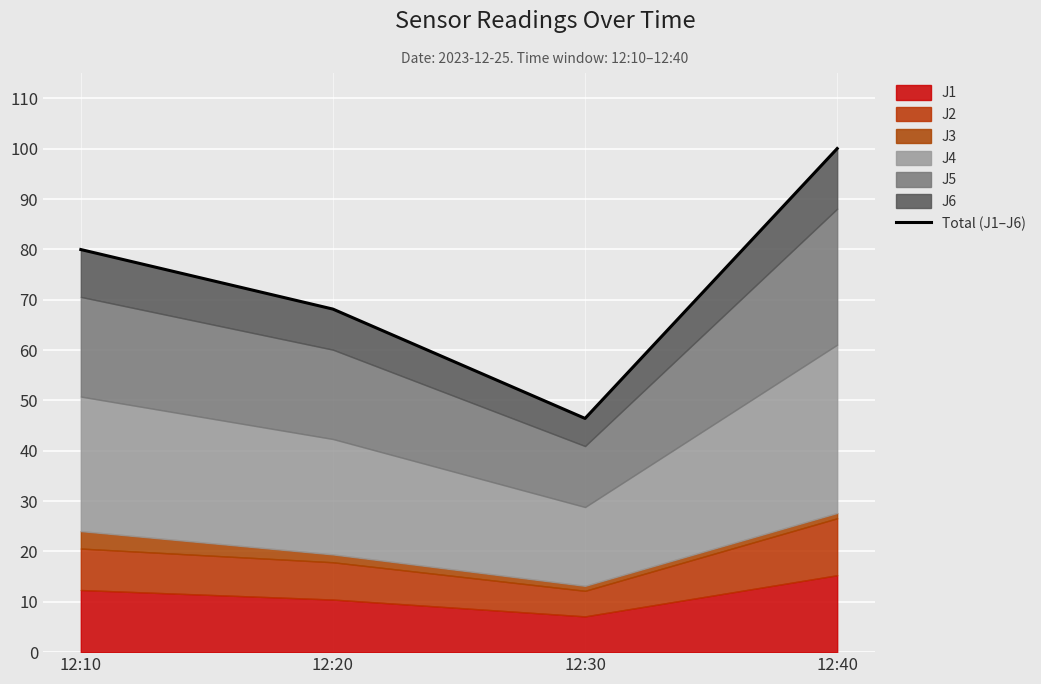

What is the smallest value displayed?

46.4